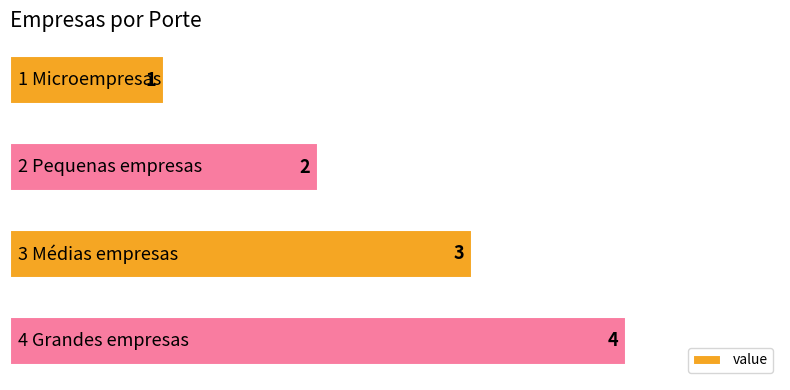

What is the value of the 3rd bar from the top?

3